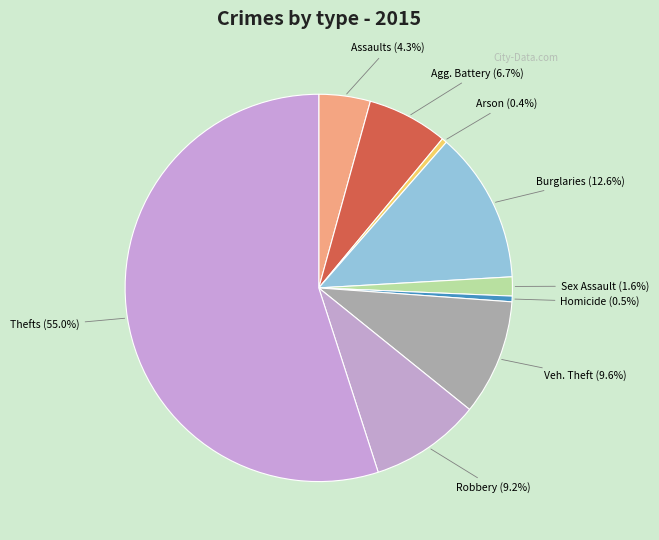

Which category has the biggest portion of the pie?

Theft